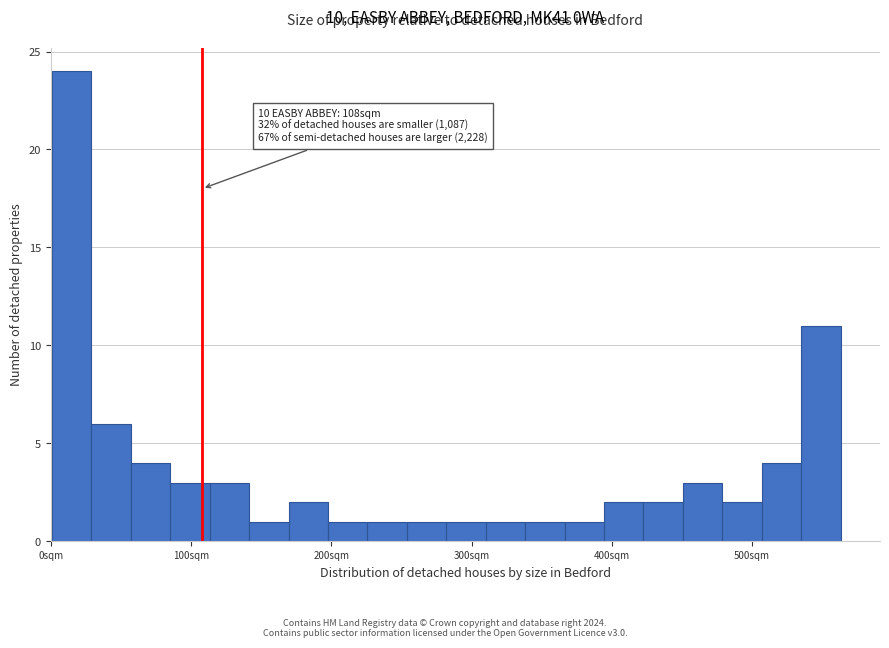

Read against the x-axis, roughly where is the centre of the tallest bar?

20